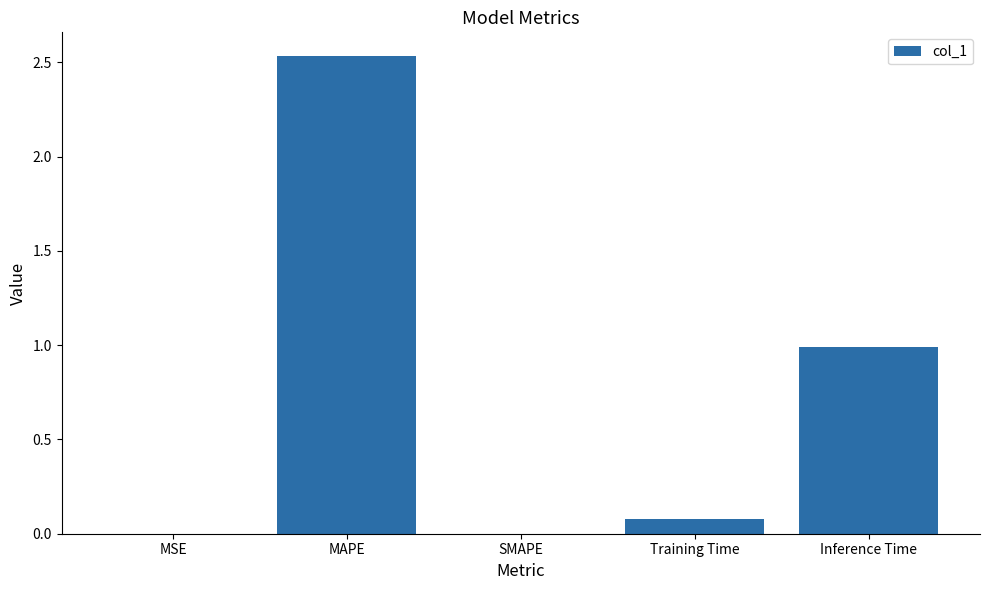

At which category does the chart reach its peak across all series?

MAPE